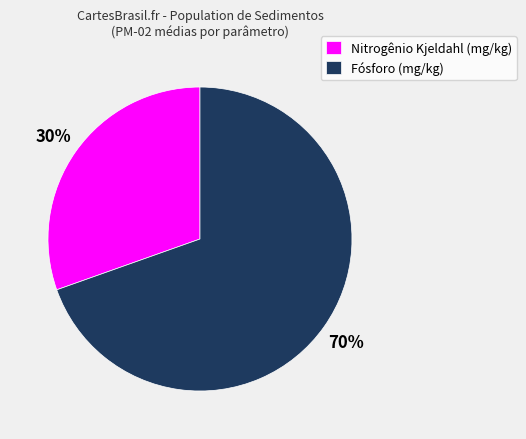

What is the largest slice in the pie chart?

Fósforo (mg/kg)